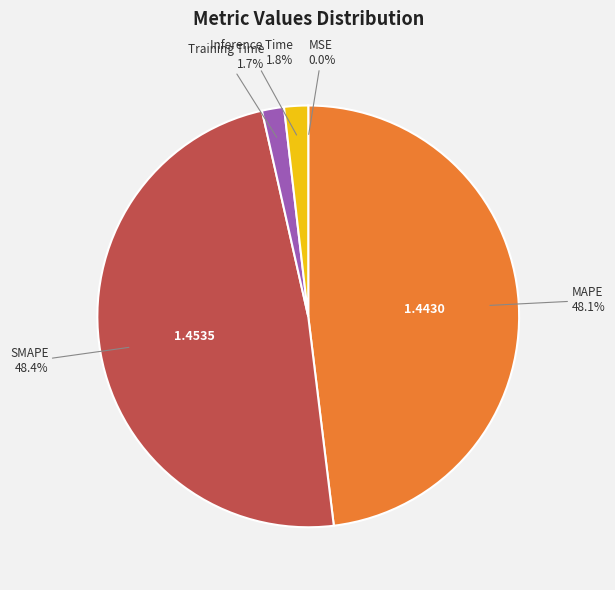

What percentage is NOT represented by Inference Time?

98.2%